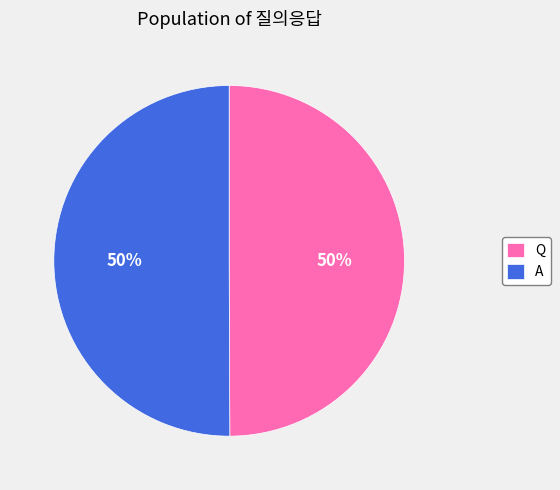

True or false: A accounts for 50% of the total.

True